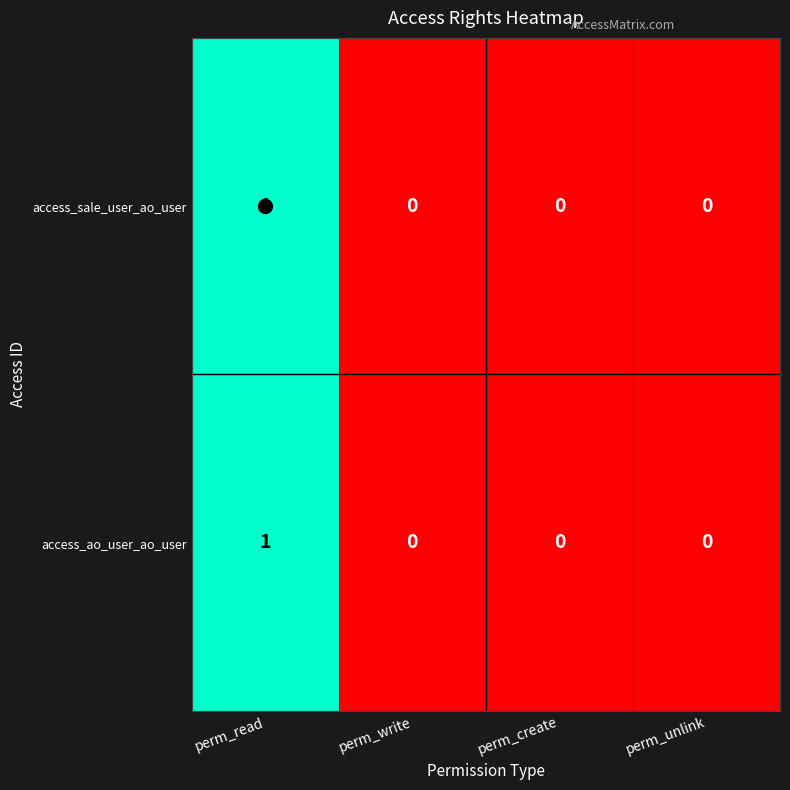

Which label corresponds to the largest value in the chart?

perm_read